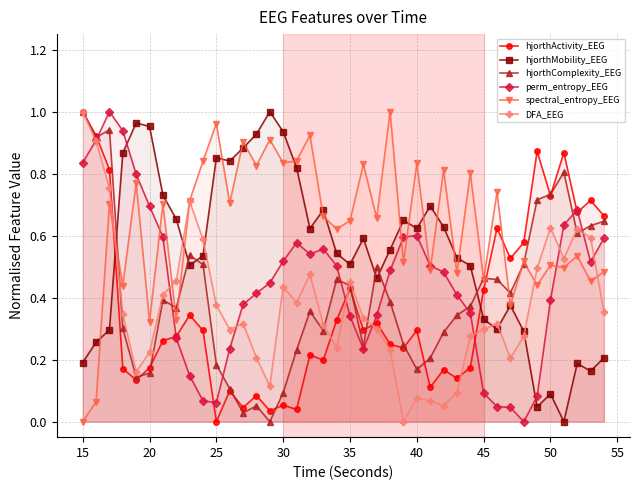

Which series ends up on top after the final intersection of hjorthComplexity_EEG and hjorthMobility_EEG?

hjorthComplexity_EEG